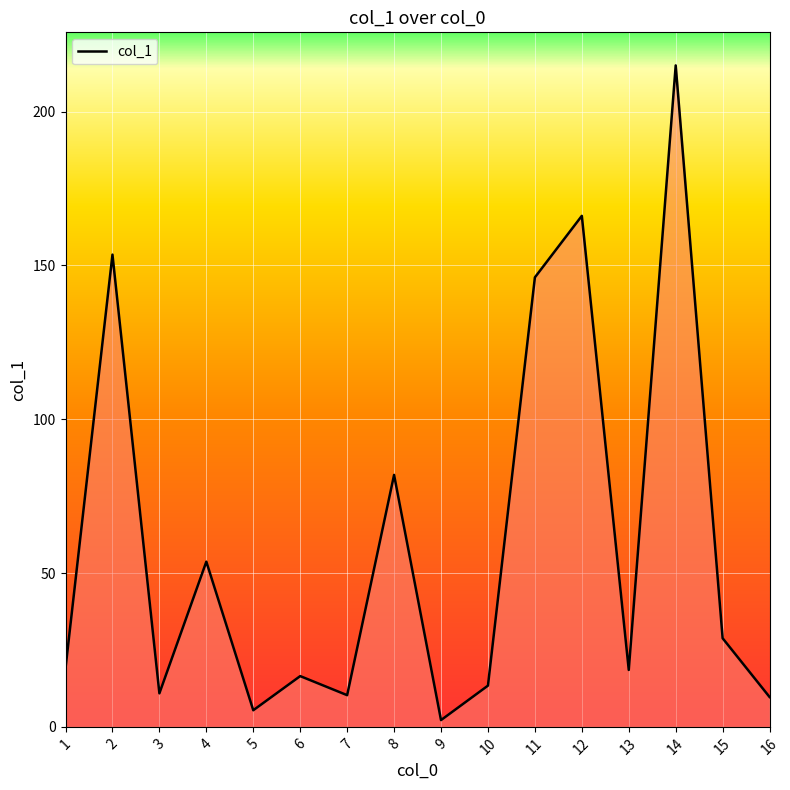

Count the number of categories in the chart.

16